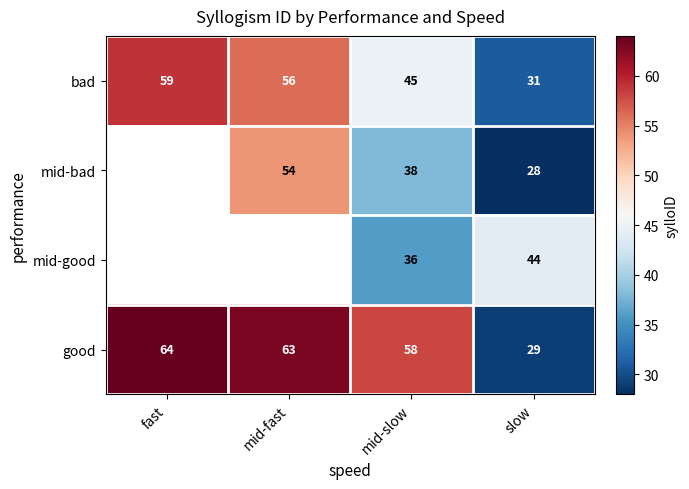

What is the maximum value for bad?

59